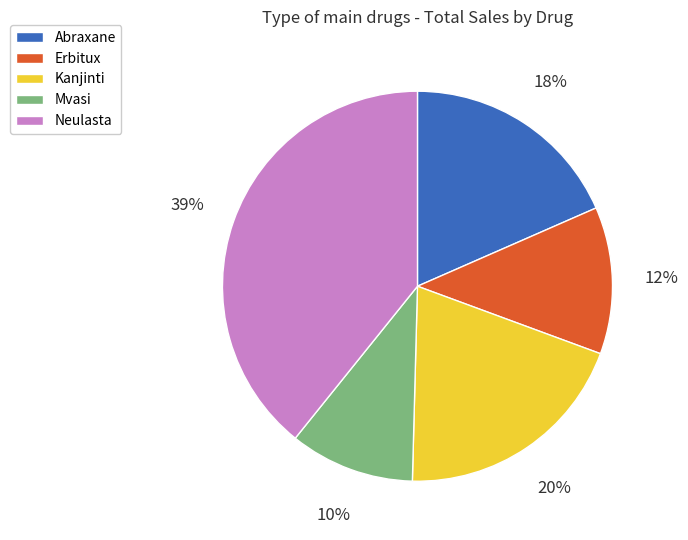

Does Neulasta account for over 50% of the chart?

No